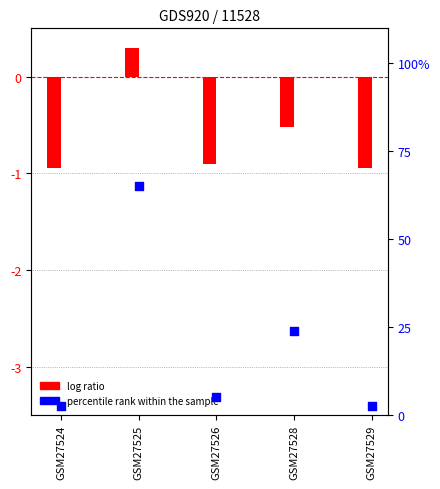

Which series reaches the maximum Y coordinate?

percentile rank within the sample